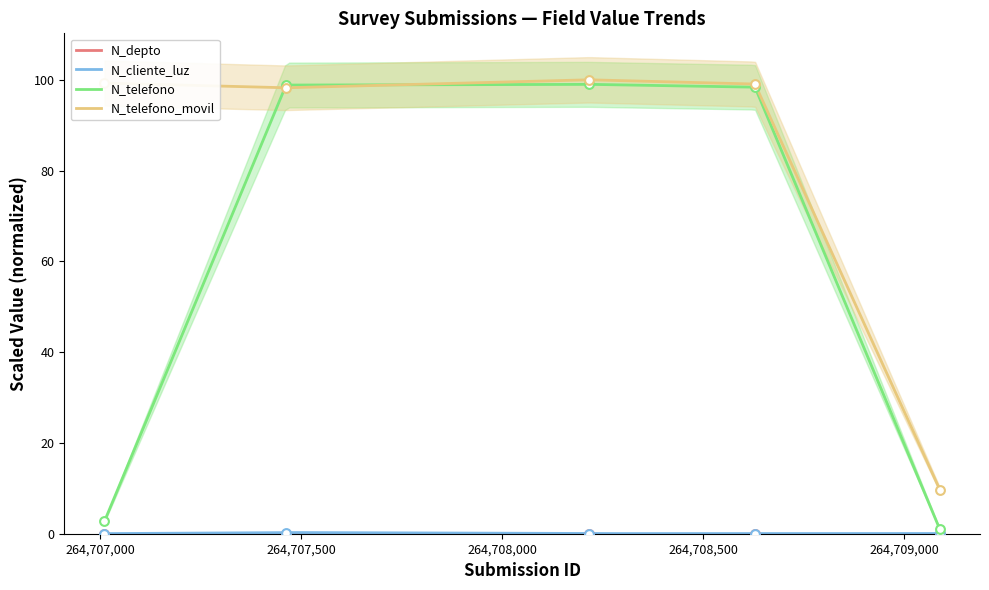

What are all the series names shown in the legend?

N_depto, N_cliente_luz, N_telefono, N_telefono_movil